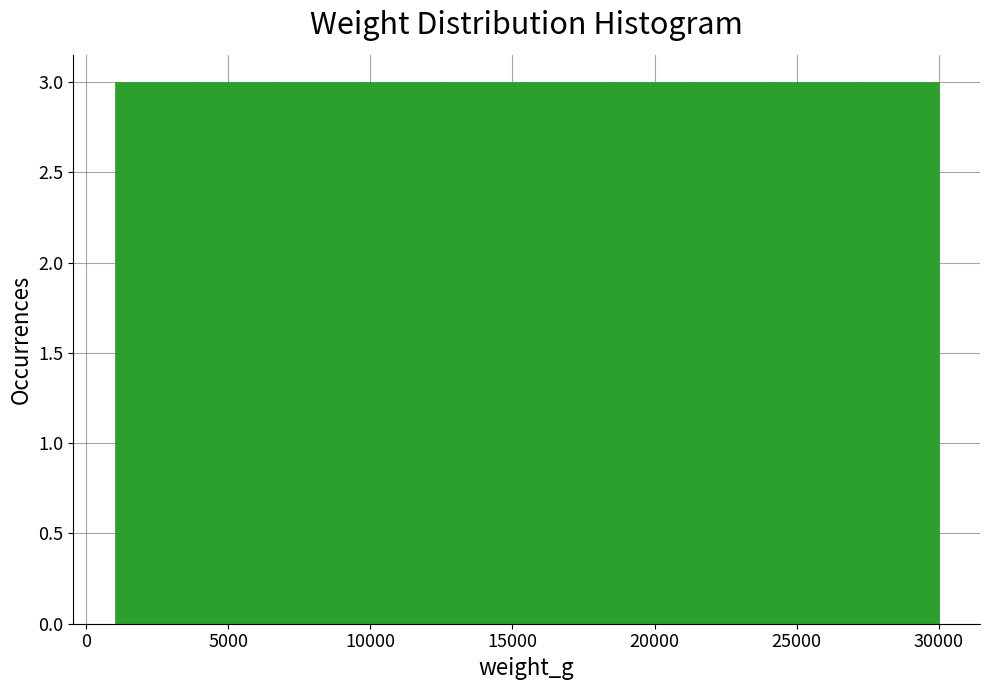

Reading left to right, list every bar in this chart as the range it spans on the x-axis followed by its height. Neither the bar edges nor the heights are printed on the chart, so give them approximately, as read against the axes.

1000 to 3900: 3
3900 to 6800: 3
6800 to 9700: 3
9700 to 12600: 3
12600 to 15500: 3
15500 to 18400: 3
18400 to 21300: 3
21300 to 24200: 3
24200 to 27100: 3
27100 to 30000: 3